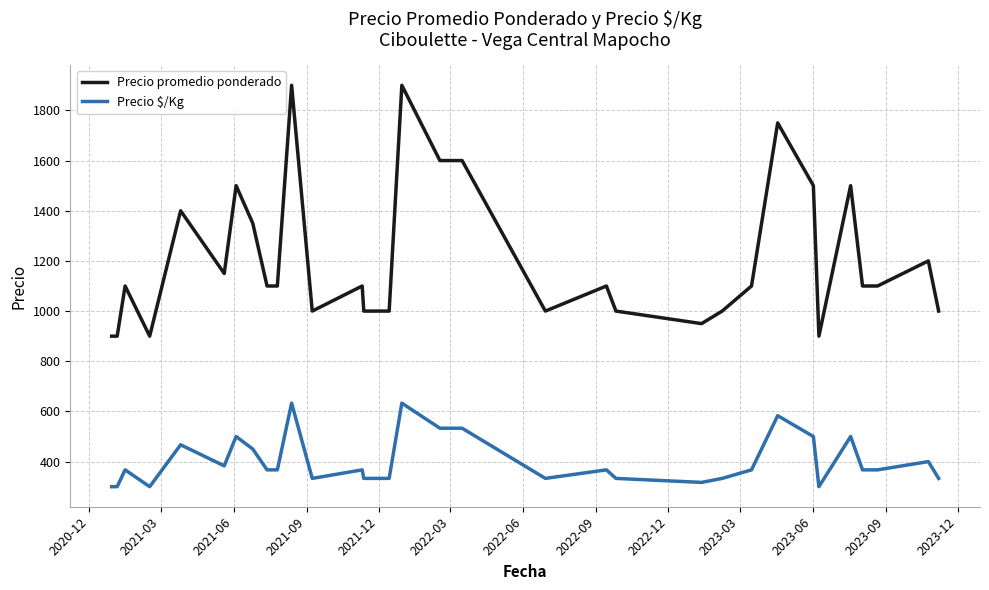

At how many categories does at least one series exceed 1070?

20